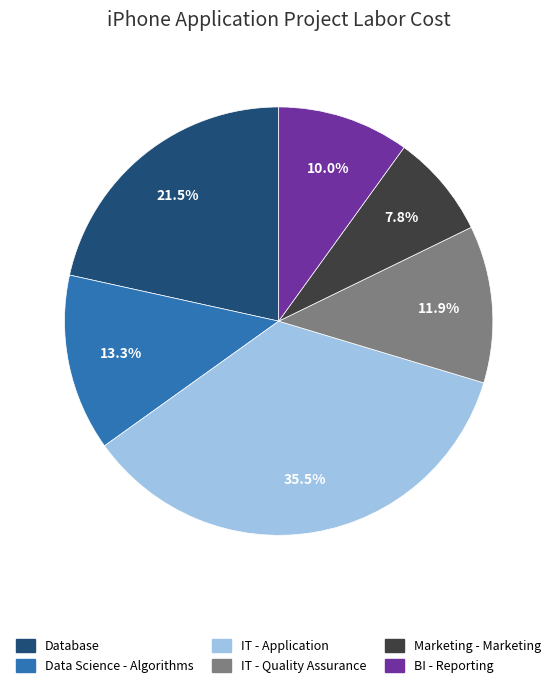

What percentage is the Marketing - Marketing slice, to the nearest percent?

8%